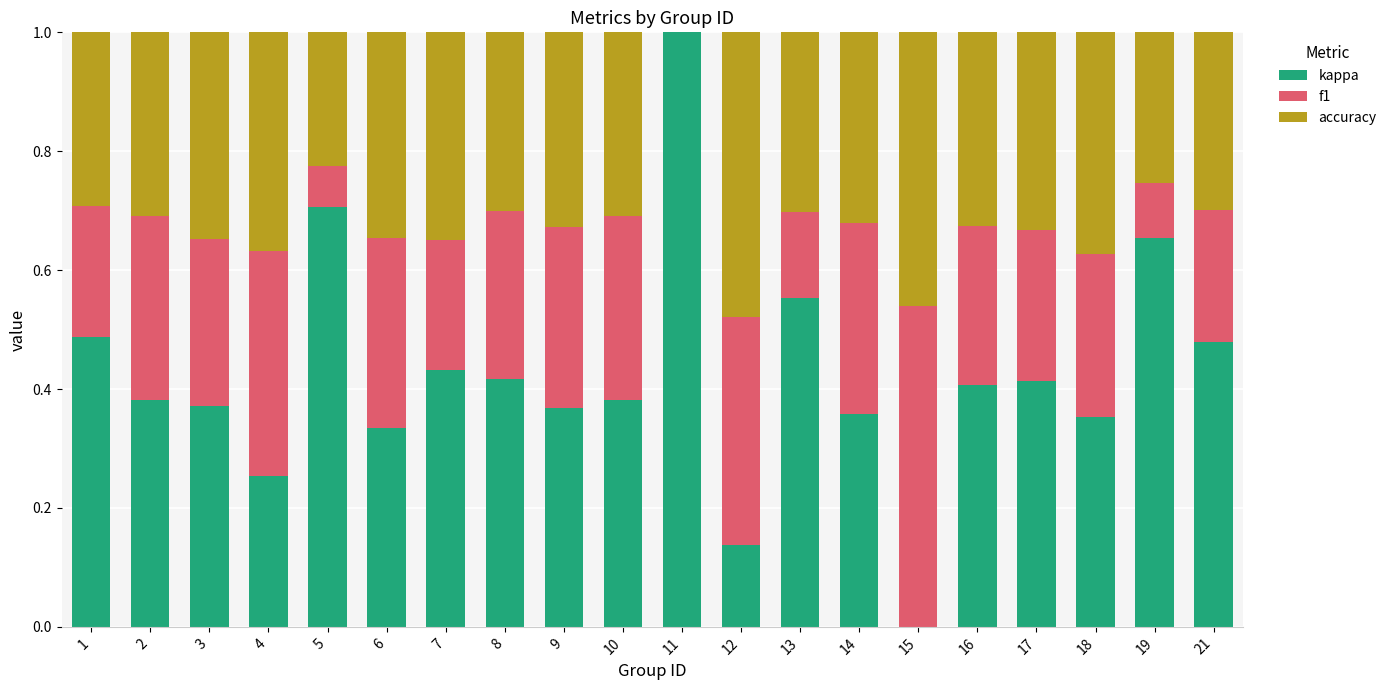

What is the highest value of the kappa series?

1.0